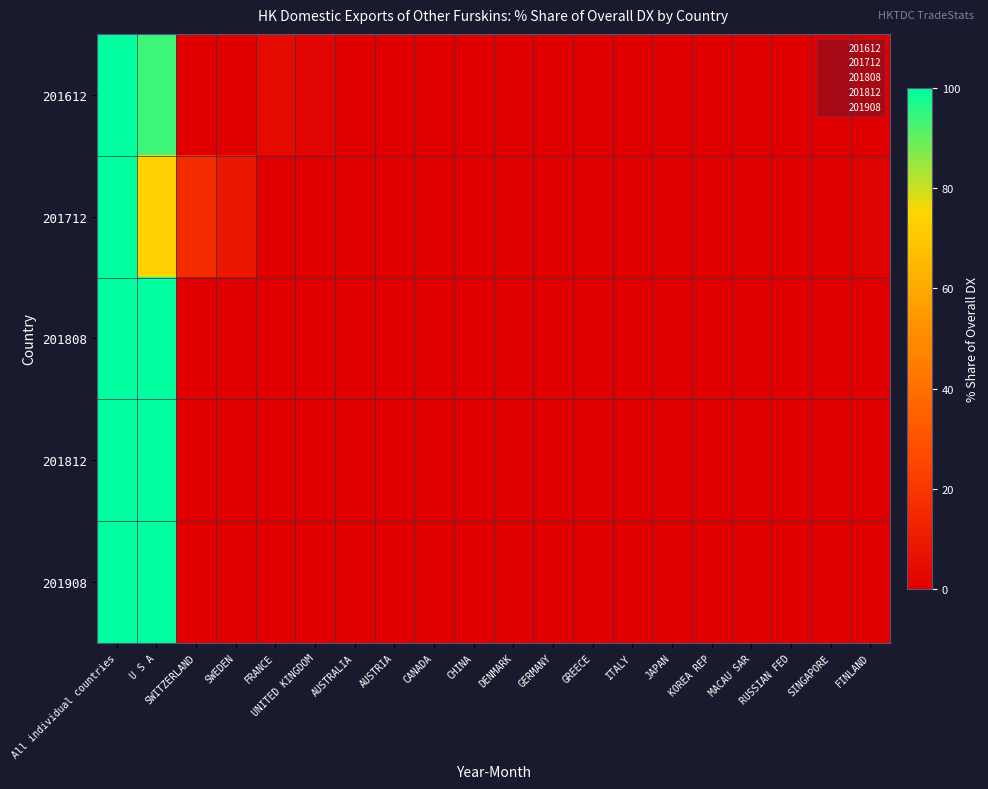

Which category has the lowest value across all series?

SWITZERLAND